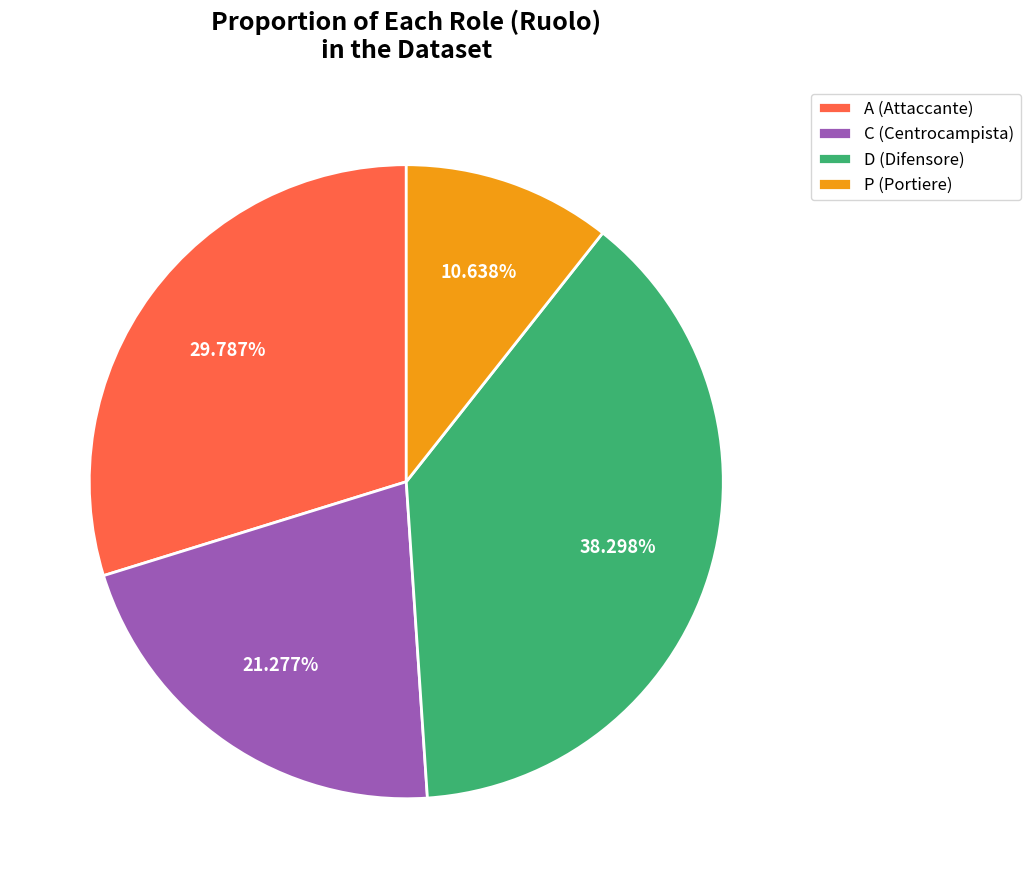

Is the sum of D and A greater than half?

Yes